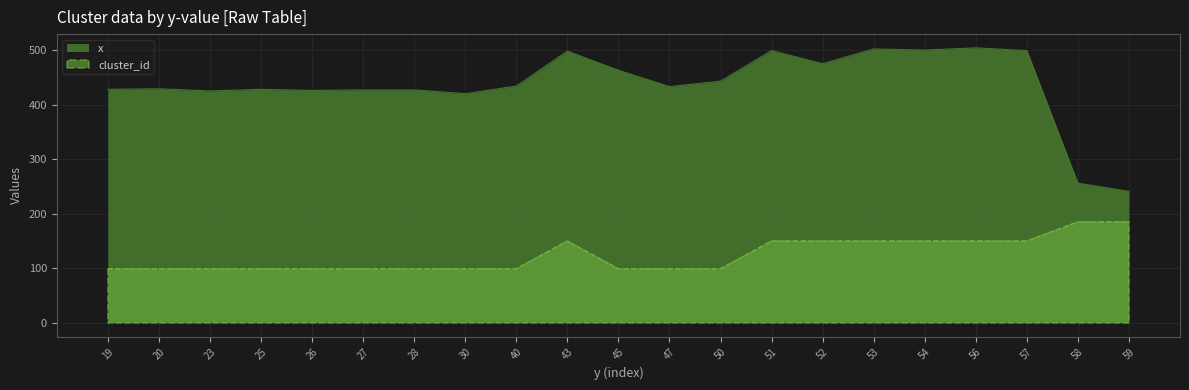

Is the value of x at 45 greater than the value of cluster_id at 26?

Yes